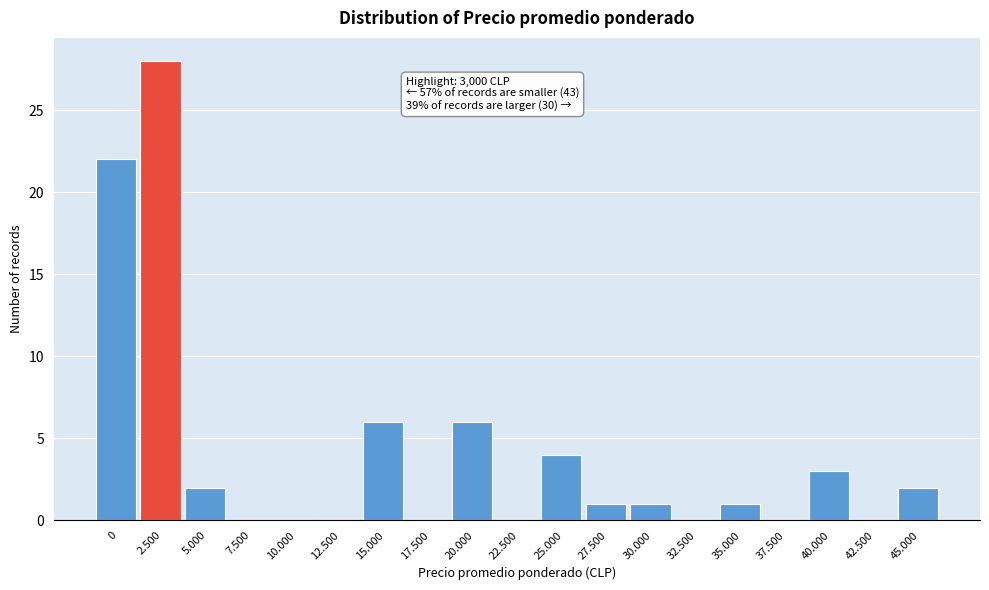

Reading right to left, list all the values displayed in this chart.

45.000=2	42.500=0	40.000=3	37.500=0	35.000=1	32.500=0	30.000=1	27.500=1	25.000=4	22.500=0	20.000=6	17.500=0	15.000=6	12.500=0	10.000=0	7.500=0	5.000=2	2.500=28	0=22